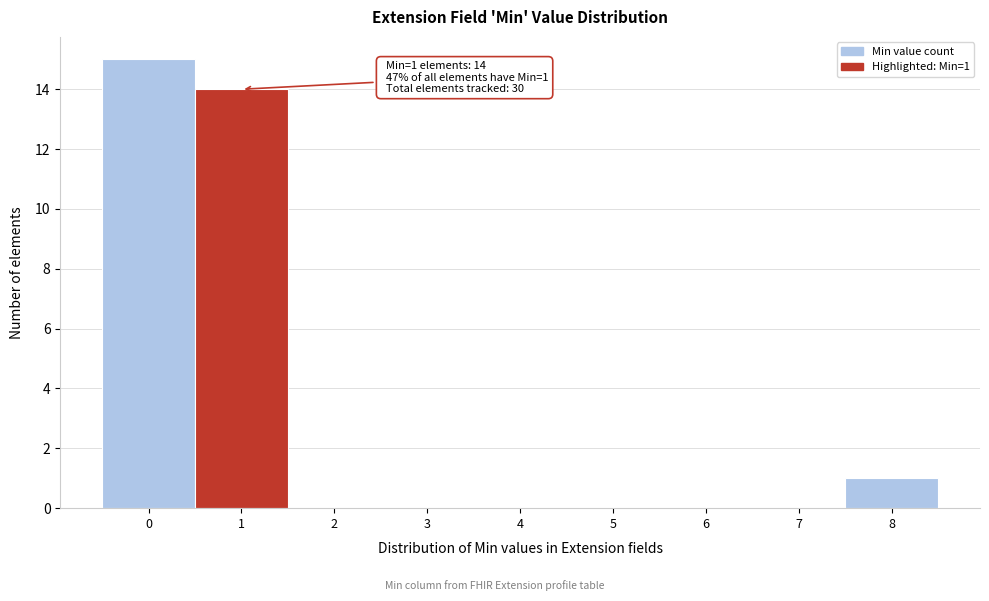

Over which range of the x-axis is the bar tallest?

-0.5 to 0.5